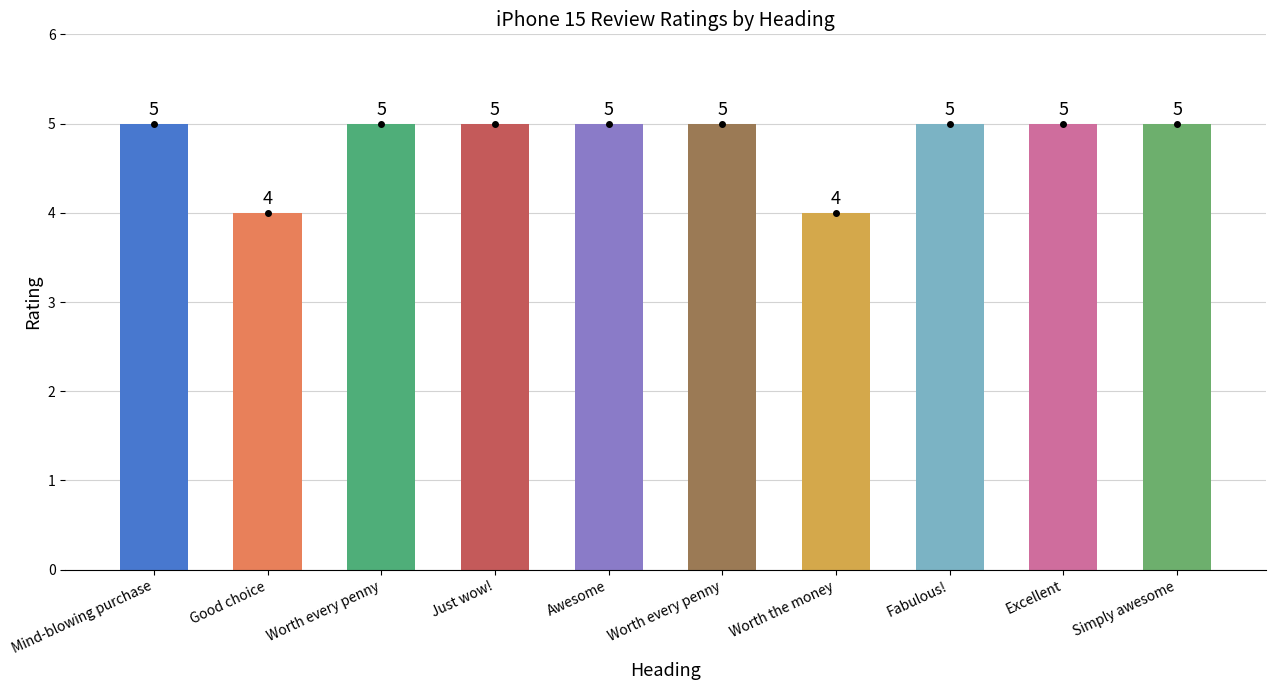

Is it true that the value at Fabulous! is 1?

False